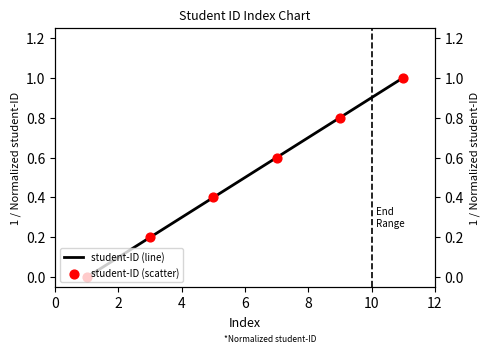

Which has a higher value, 3 or 7?

7